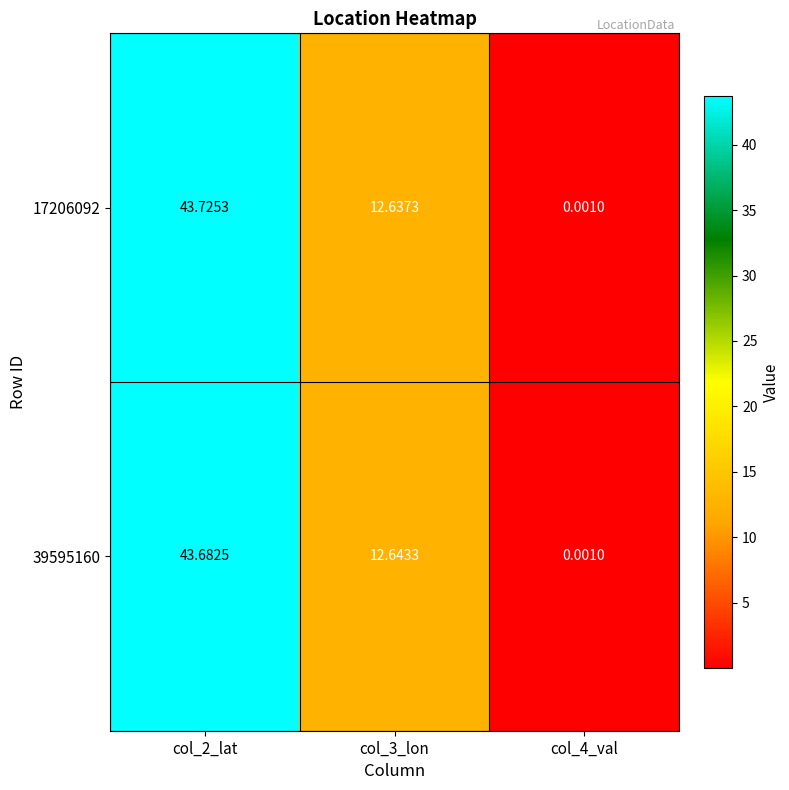

Rank the series at col_4_val from lowest to highest value.

17206092, 39595160